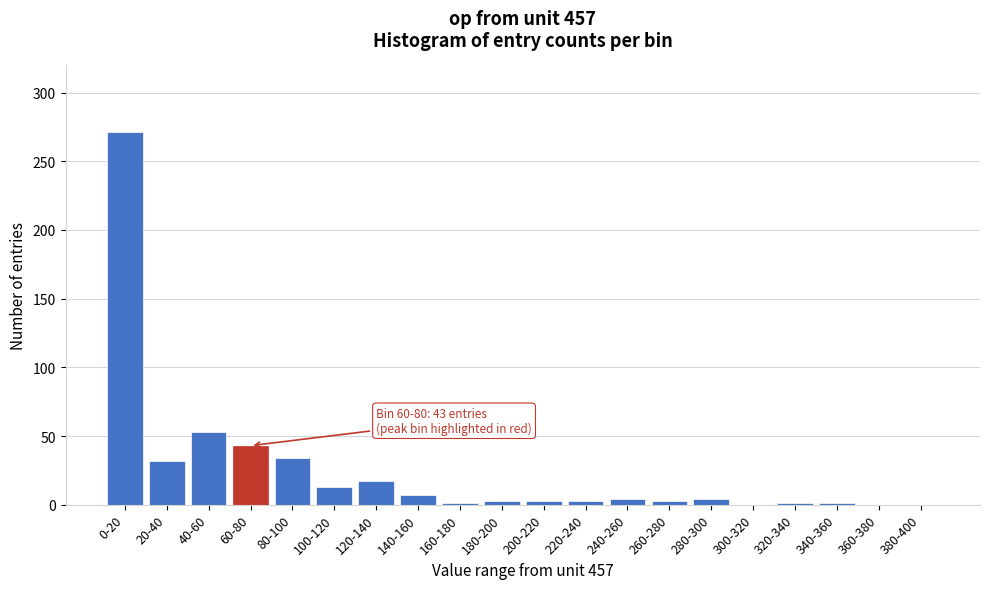

Which category has the highest value across all series?

0-20